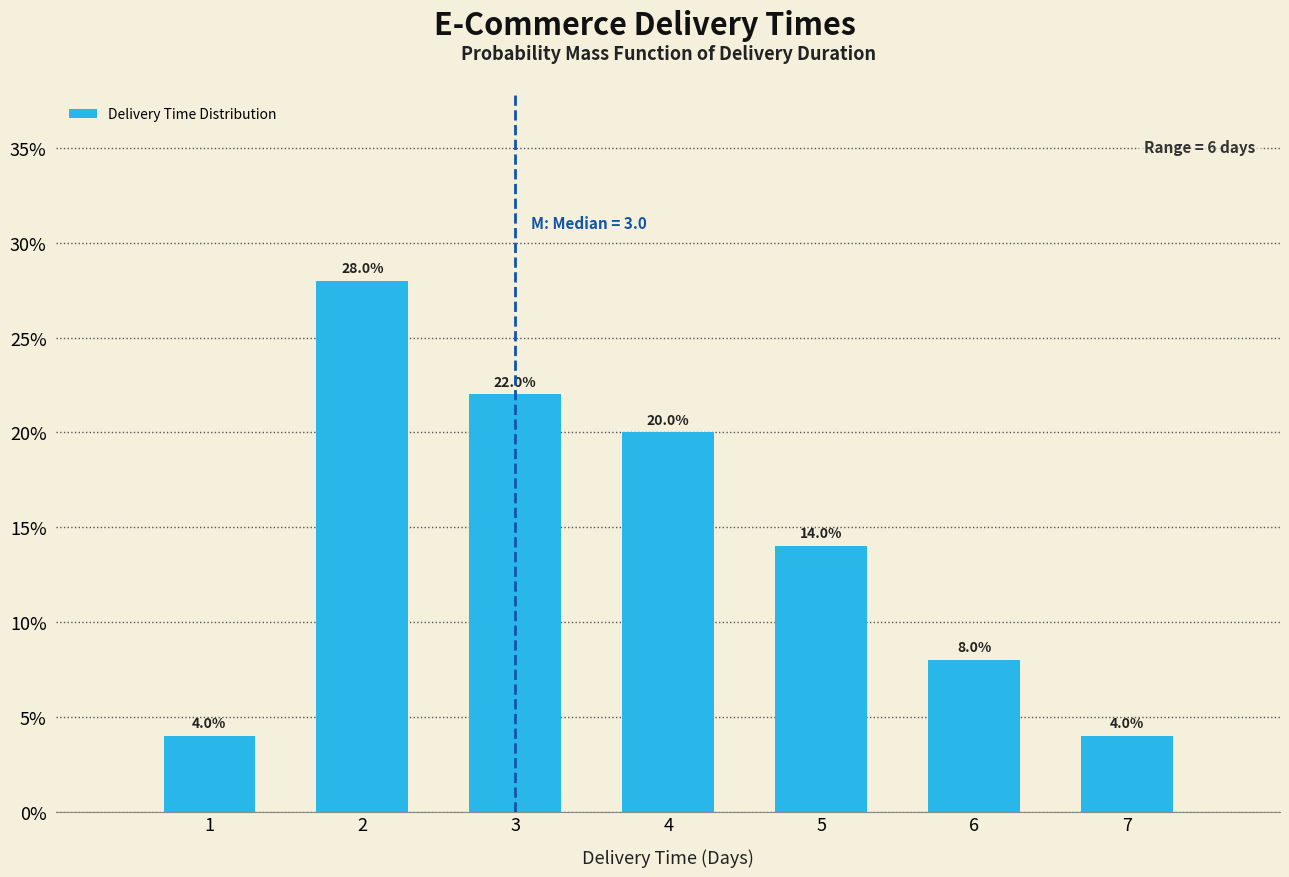

Reading left to right, list all the values displayed in this chart.

1=4.0	2=28.0	3=22.0	4=20.0	5=14.0	6=8.0	7=4.0